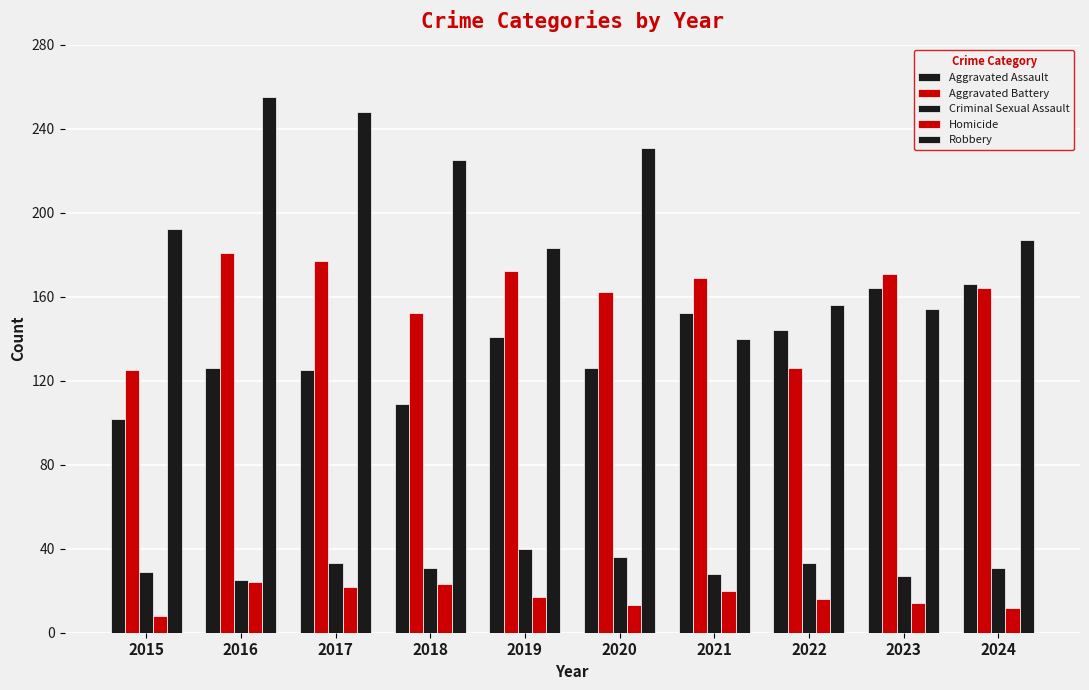

What is the sum of the Homicide values at 2018 and 2019?

40